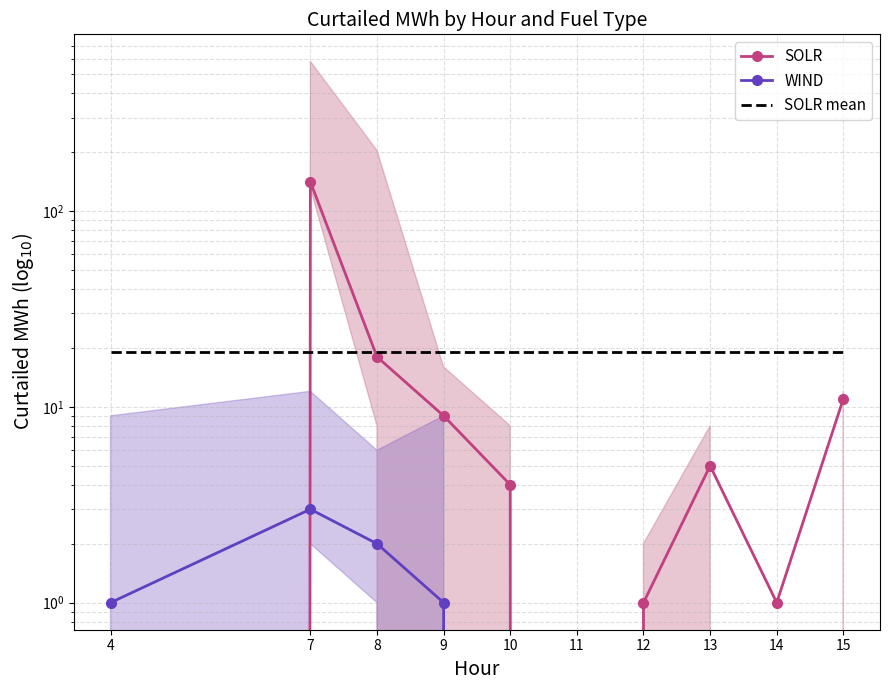

Where is SOLR mean nearest to the value 19?

4